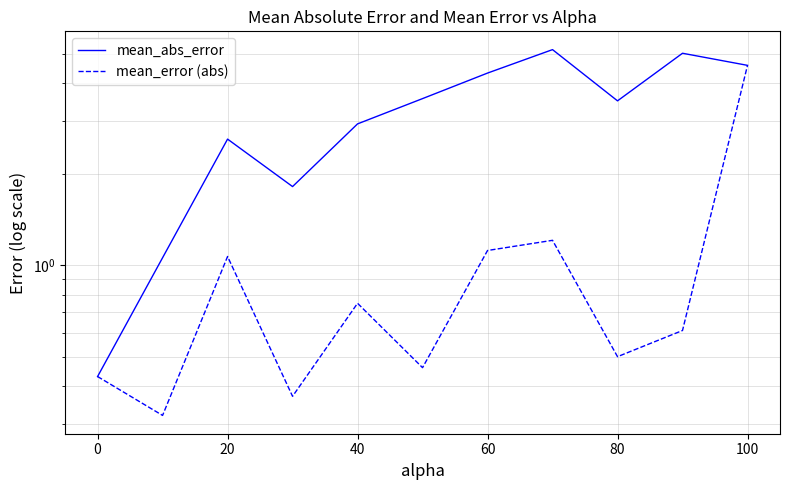

Does the chart have visible grid lines?

Yes